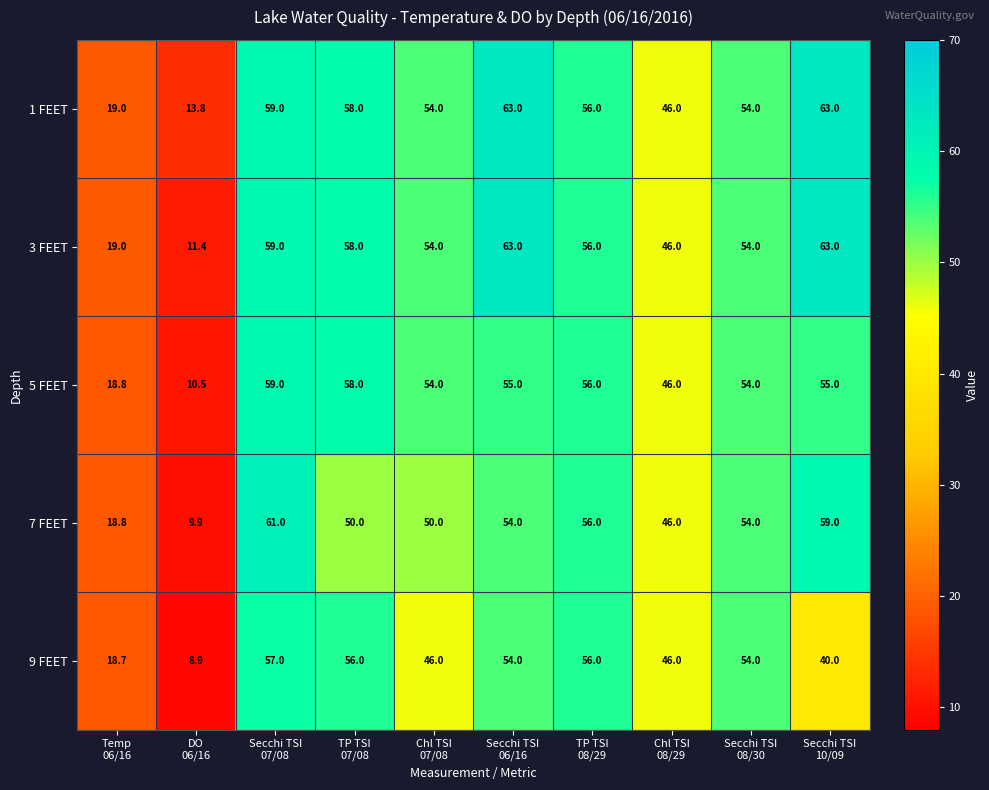

At how many categories does at least one series exceed 23?

8